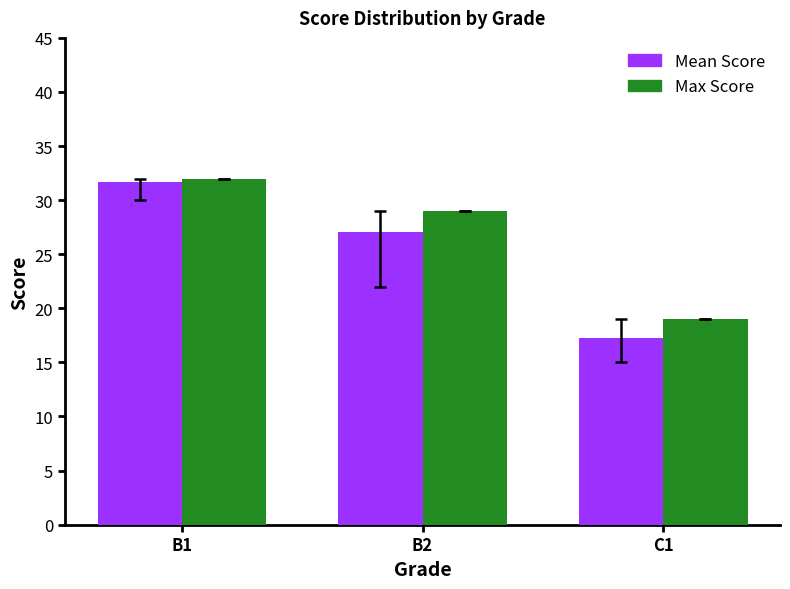

Rank the series by their average value, from lowest to highest.

Mean Score, Max Score